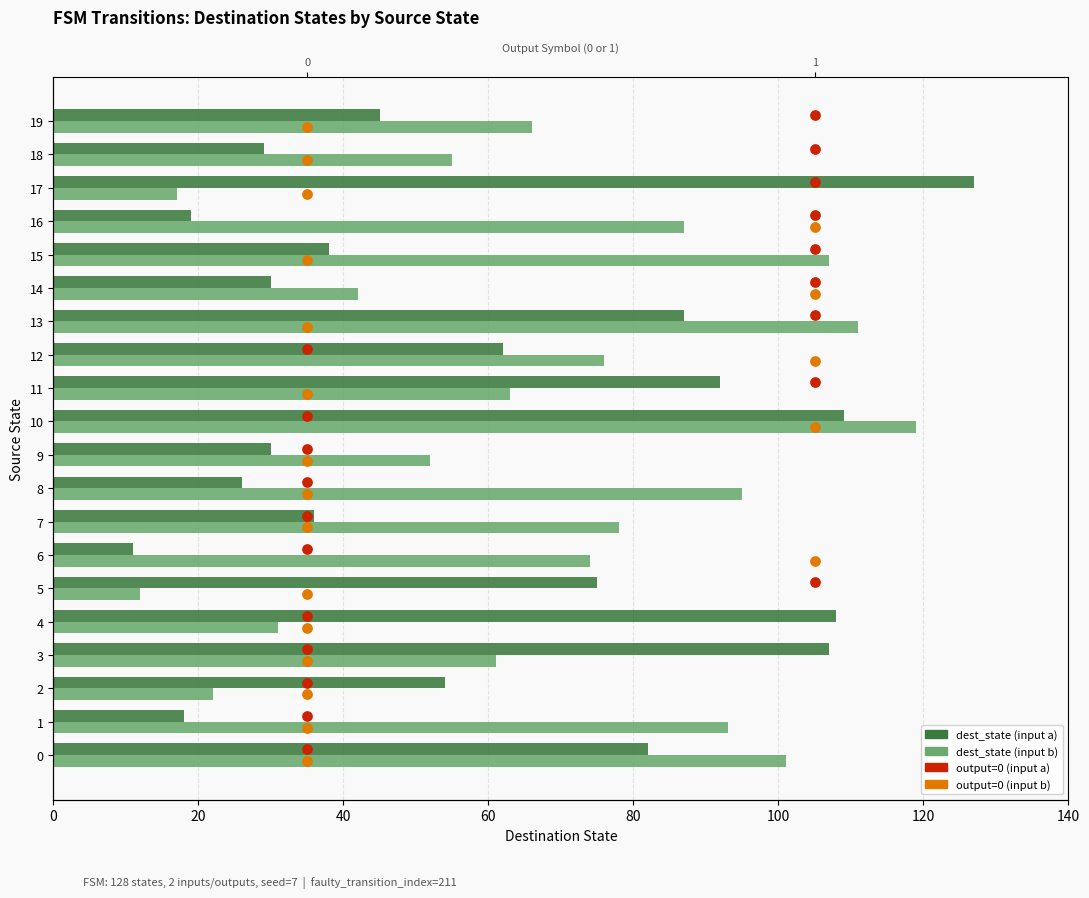

Which series has the widest spread of Y values?

dest_state (input a)